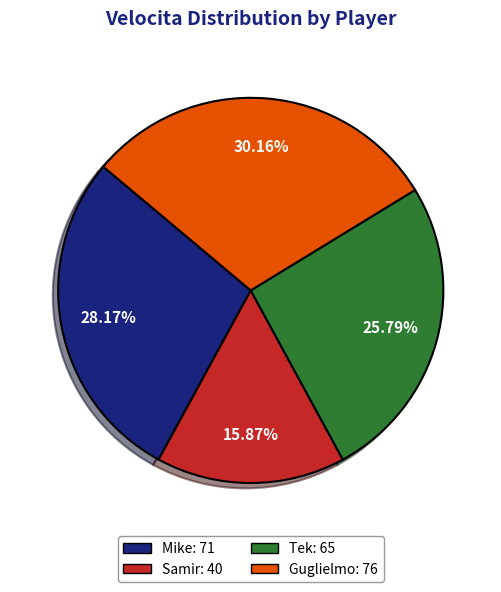

Does Mike account for over 50% of the chart?

No